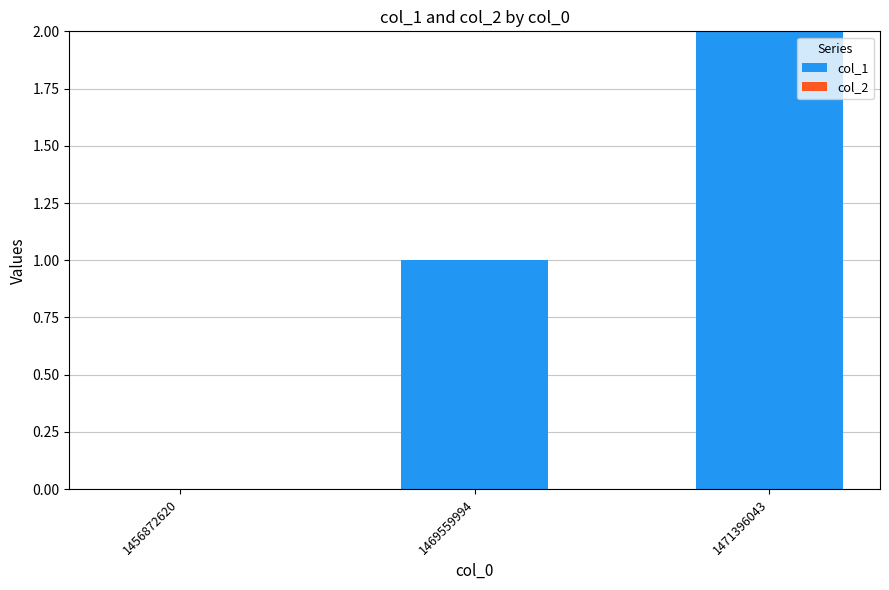

What is the change in value from 1469559994 to 1471396043?

+1